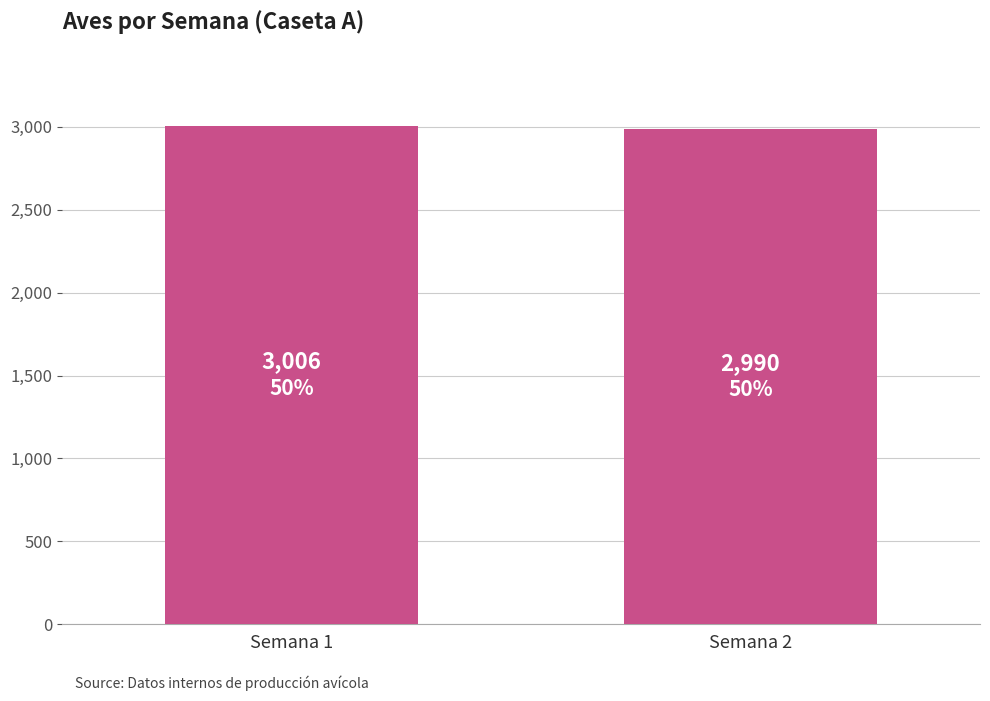

Reading right to left, what are all the values shown in this chart?

Semana 2=2990	Semana 1=3006